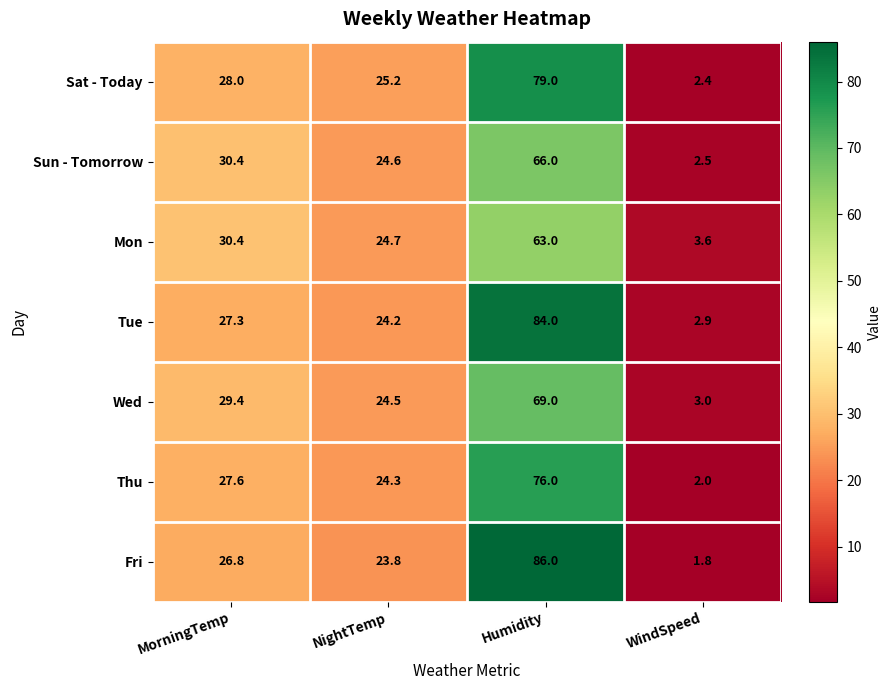

What is the maximum value shown in the chart?

86.0